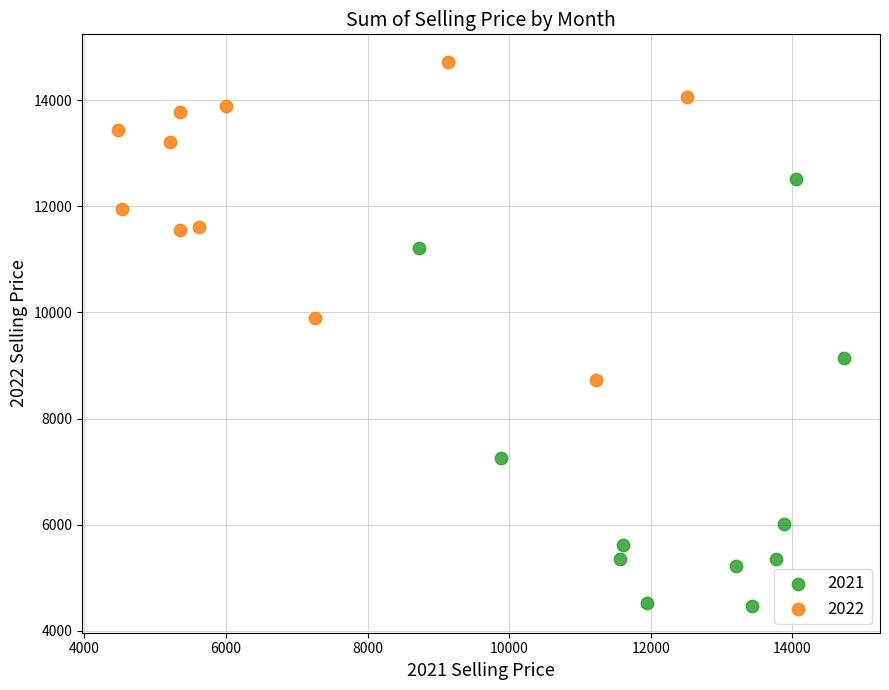

Which series contains the lowest Y value?

2021